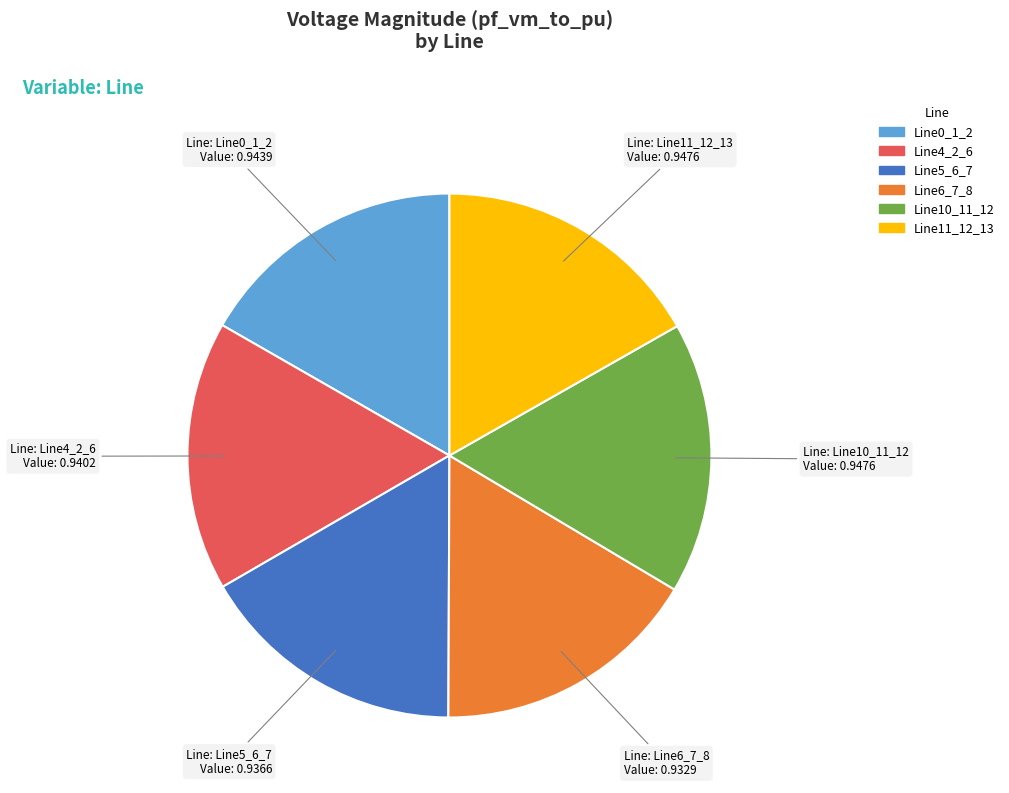

The Line10_11_12 slice represents 9% of the pie. True or false?

False